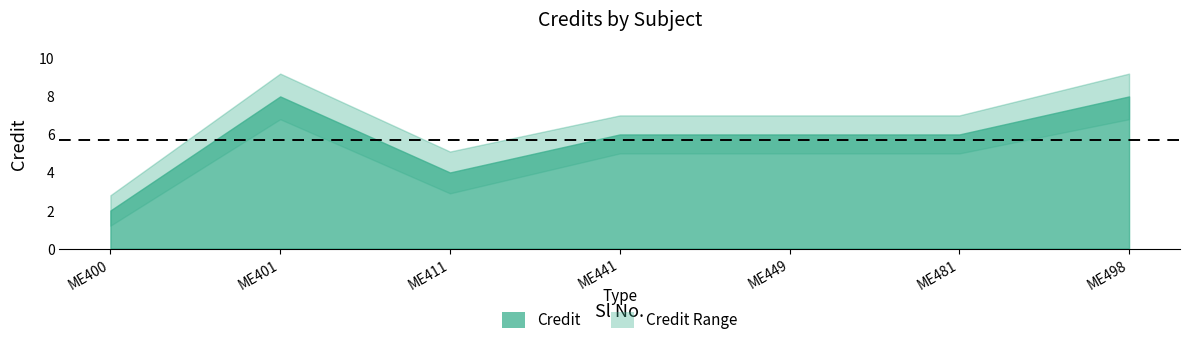

Reading right to left, list all the values displayed in this chart.

Credit: 8.0	6.0	6.0	6.0	4.0	8.0	2.0
Credit_upper: 9.2	7.0	7.0	7.0	5.1	9.2	2.8
Credit_lower: 6.8	5.0	5.0	5.0	2.9	6.8	1.2